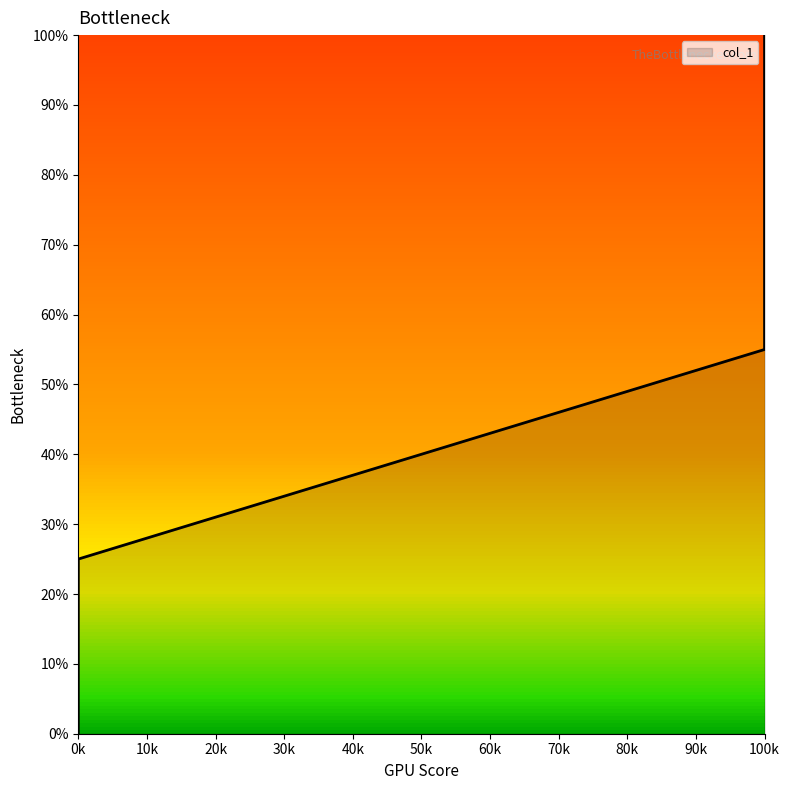

How many categories are shown in the chart?

21